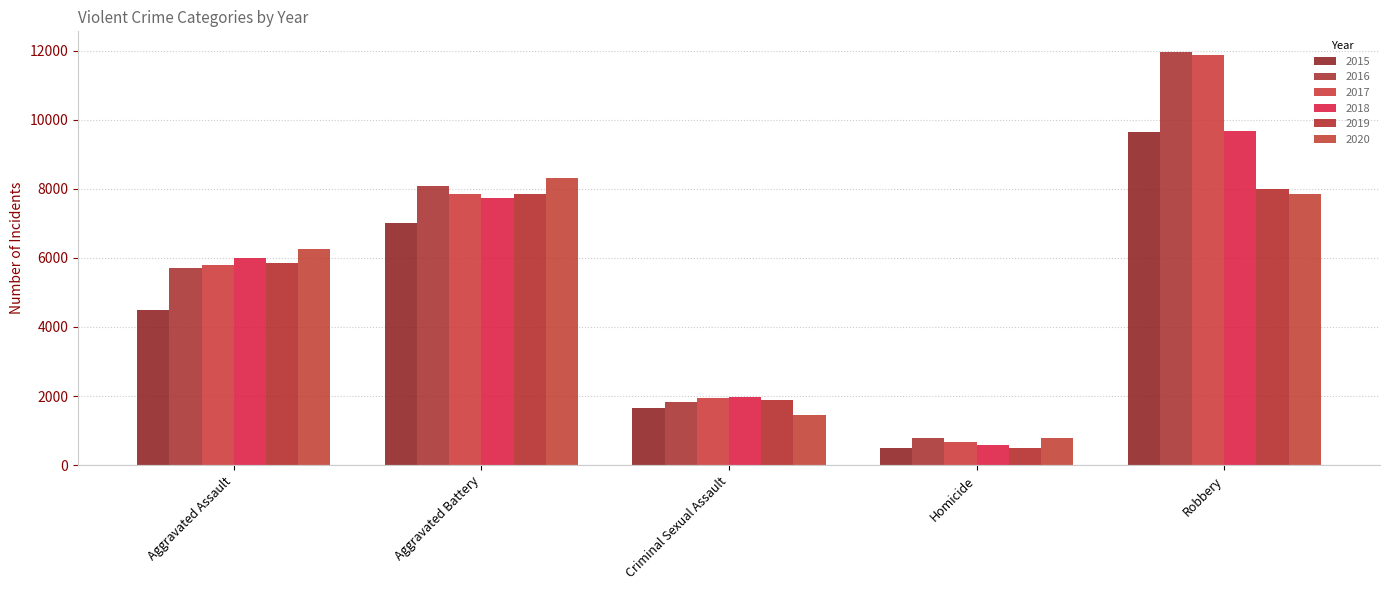

Are the bars horizontal?

No